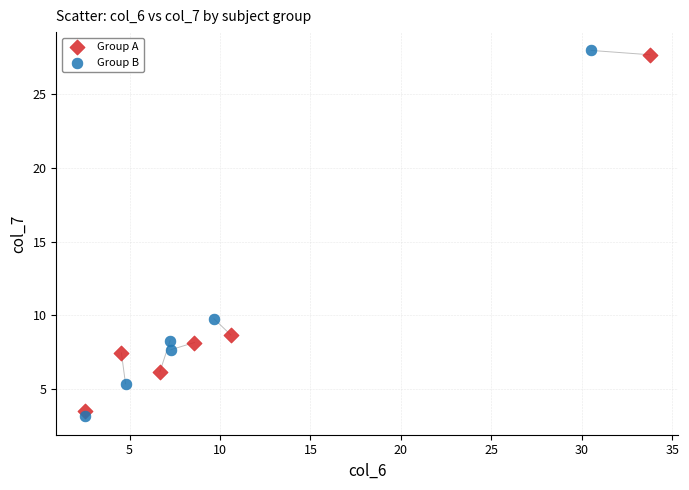

Which series has the largest Y range (max minus min)?

Group B